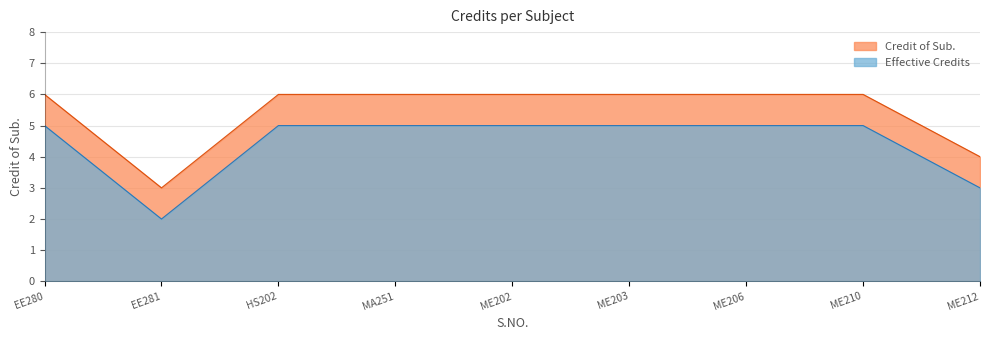

Reading left to right, what are all the values shown in this chart?

6	3	6	6	6	6	6	6	4